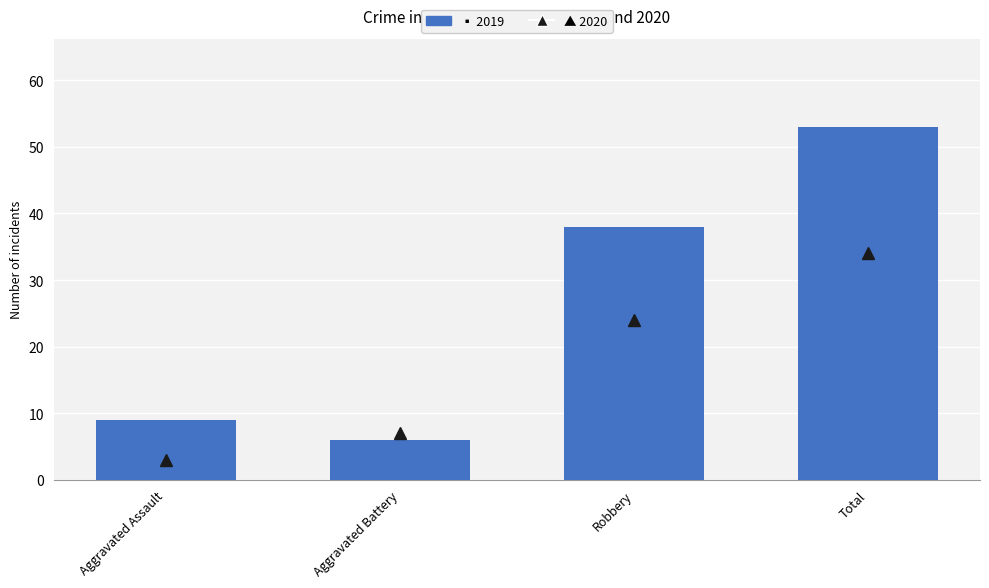

Are the bars grouped side by side (vs. stacked)?

Yes